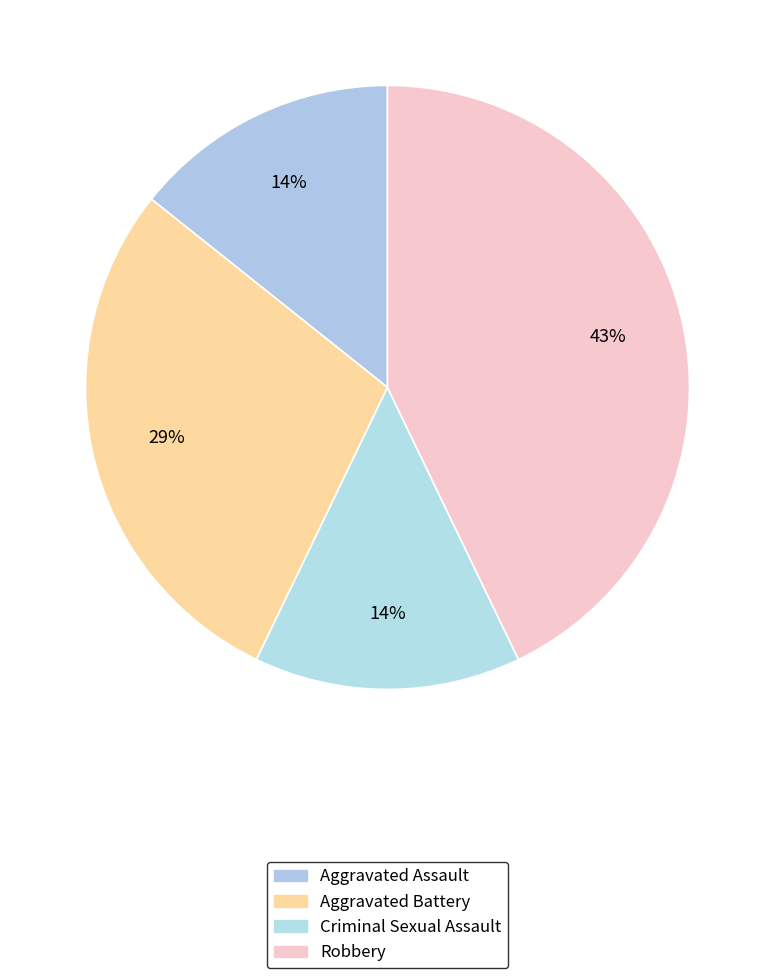

What is the largest slice in the pie chart?

Robbery